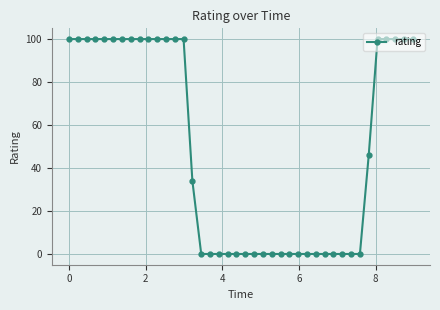

What is the greatest value displayed?

100.0